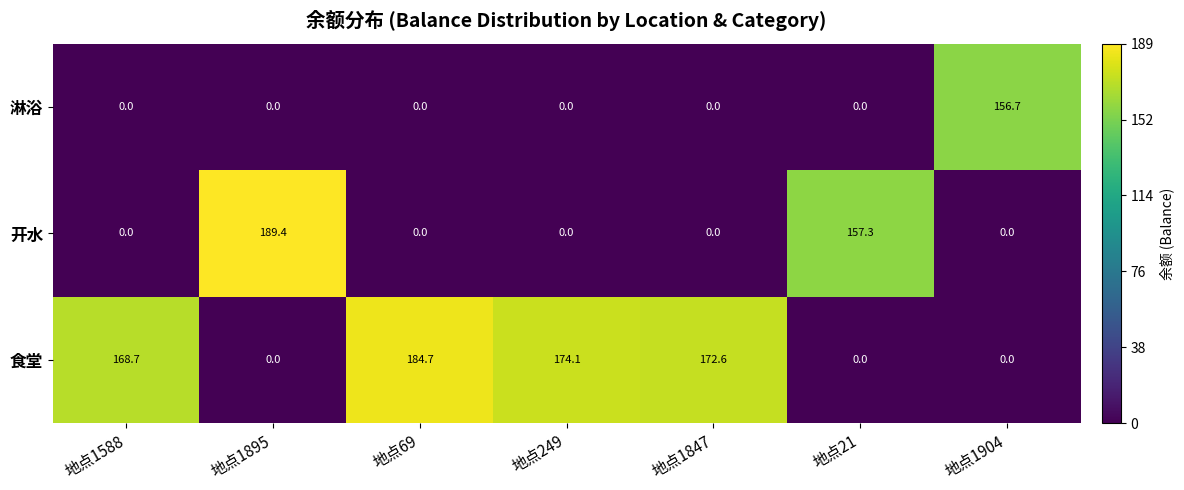

List the series in order of their overall mean, highest first.

食堂, 开水, 淋浴